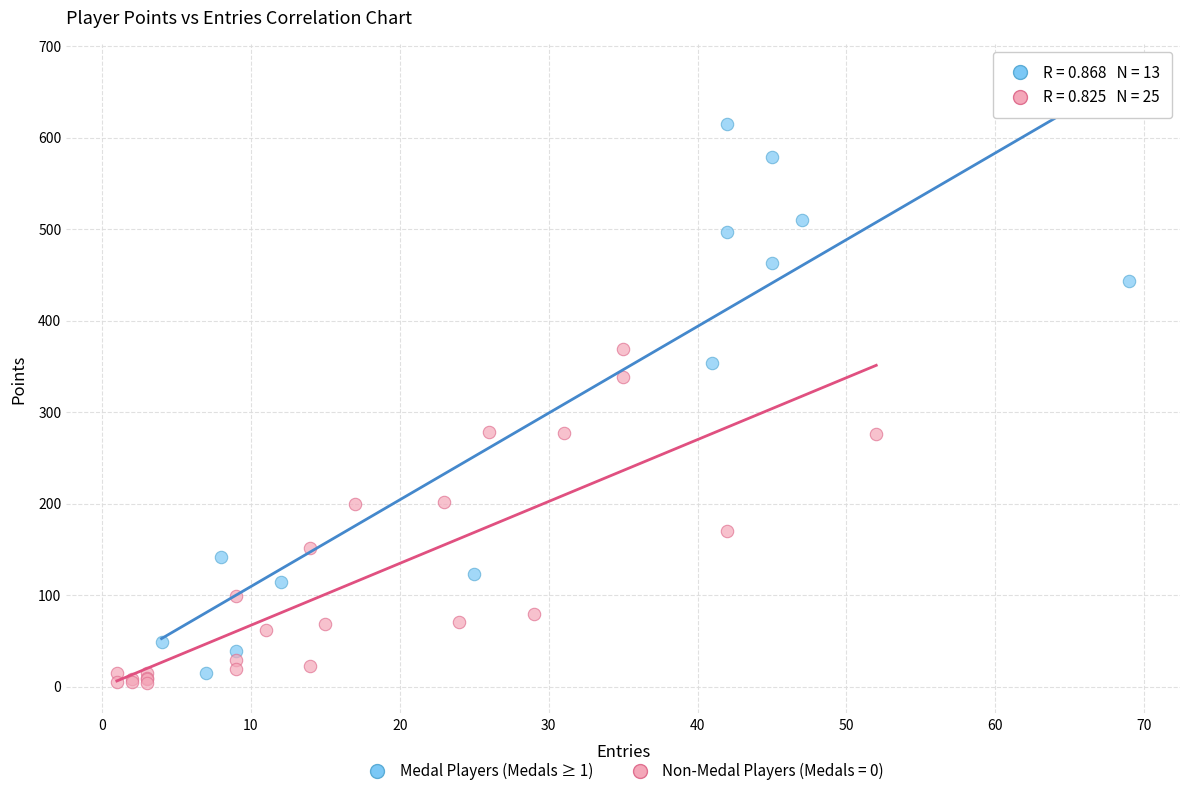

Which series reaches the maximum Y coordinate?

Medal Players (Medals ≥ 1)